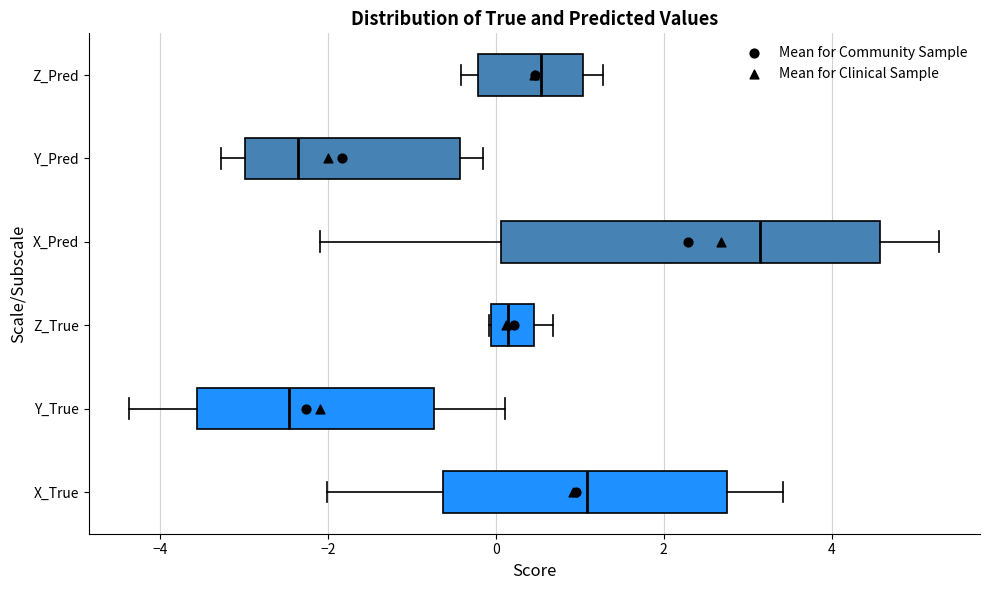

Reading bottom to top, transcribe this box plot: for each box, give where its median line is, the range the box spans, and where its two whiskers end, as read against the x-axis. The values are not printed on the chart, so give them approximately, as read against the axis.

X_True: median 1.0, box -0.6 to 2.8, whiskers -2.0 to 3.4
Y_True: median -2.4, box -3.6 to -0.8, whiskers -4.4 to 0.2
Z_True: median 0.2, box 0.0 to 0.4, whiskers 0.0 to 0.6
X_Pred: median 3.2, box 0.0 to 4.6, whiskers -2.0 to 5.2
Y_Pred: median -2.4, box -3.0 to -0.4, whiskers -3.2 to -0.2
Z_Pred: median 0.6, box -0.2 to 1.0, whiskers -0.4 to 1.2